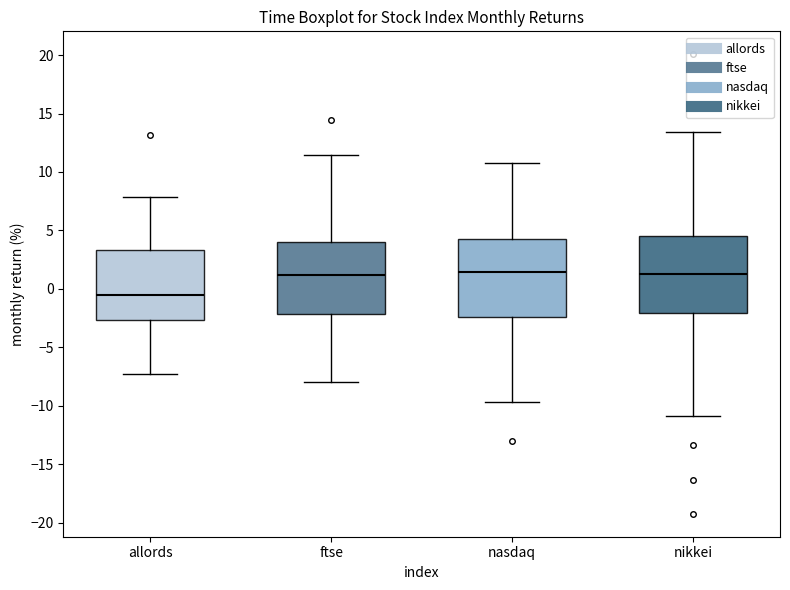

Reading left to right, read every box against the y-axis: the position of its median line, the range the box covers, and the ends of its whiskers. The values are not printed on the chart, so give them approximately, as read against the axis.

allords: median -0.5, box -2.5 to 3.5, whiskers -7.5 to 8.0
ftse: median 1.0, box -2.0 to 4.0, whiskers -8.0 to 11.5
nasdaq: median 1.5, box -2.5 to 4.5, whiskers -9.5 to 11.0
nikkei: median 1.5, box -2.0 to 4.5, whiskers -11.0 to 13.5